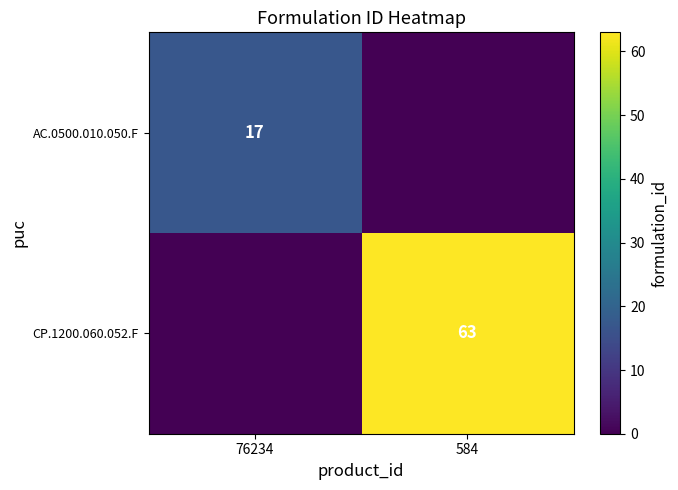

True or false: CP.1200.060.052.F has a value of 63 at 584.

True